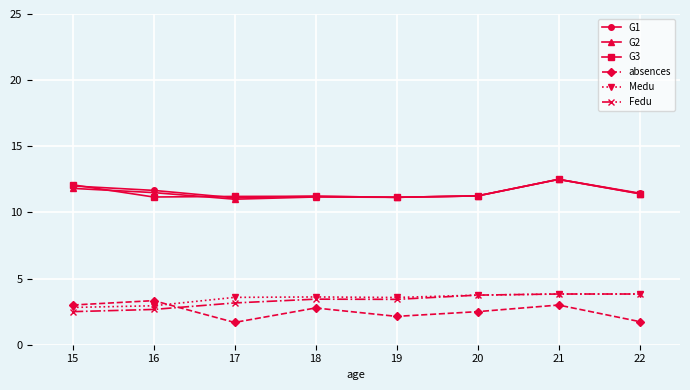

True or false: Medu and G2 cross at least once.

False